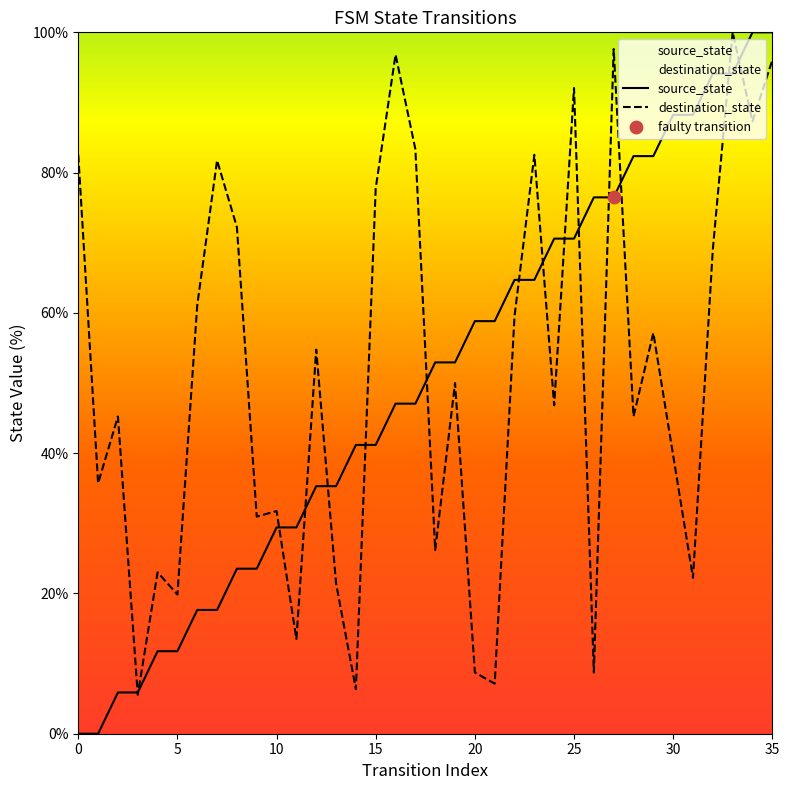

At how many categories does at least one series exceed 13?

35